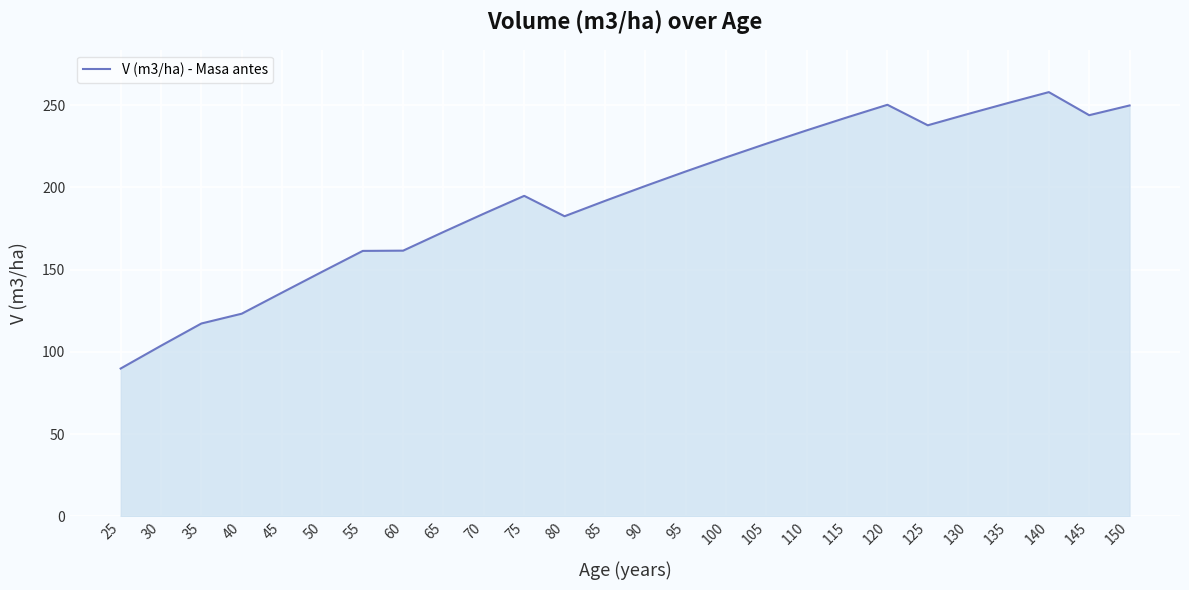

True or false: there are more than 0 points higher than both neighbors.

True